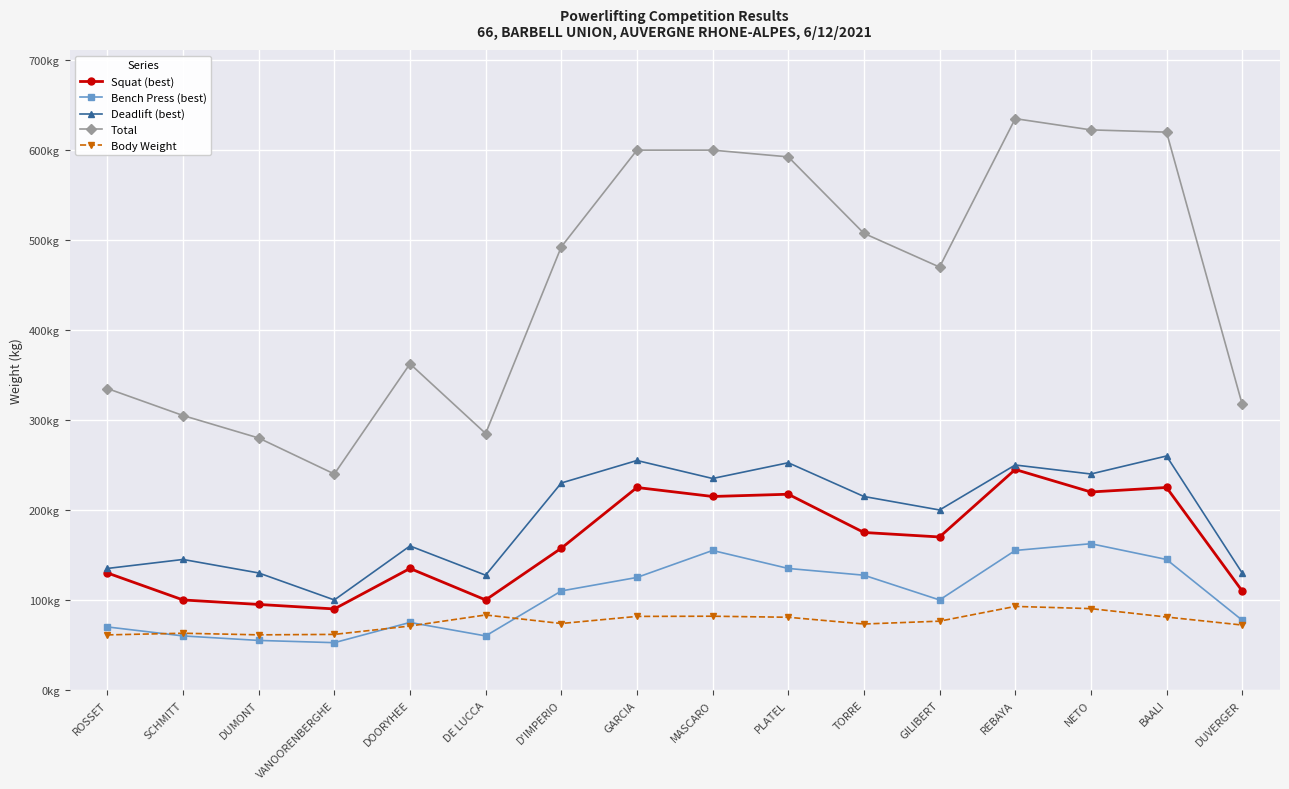

Is this an area chart (filled region under the line)?

No